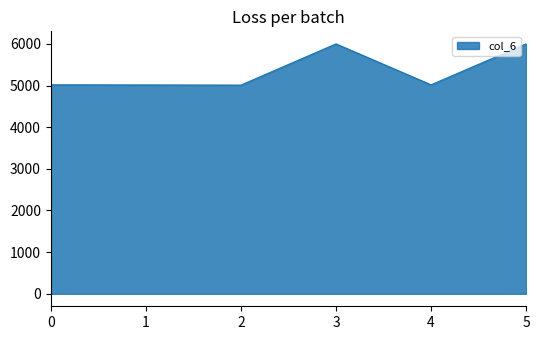

Is it true that the value at 0 is 5018?

True